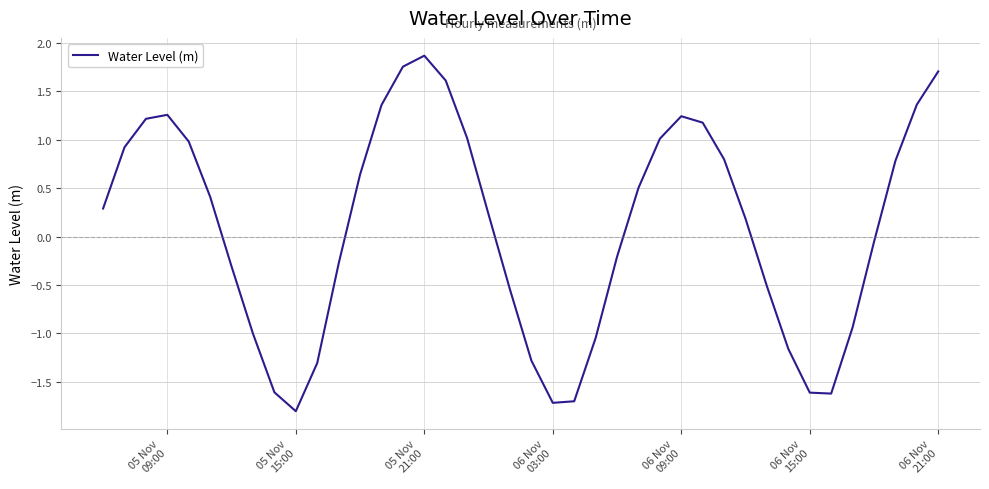

What is the difference between the maximum and minimum values?

3.7